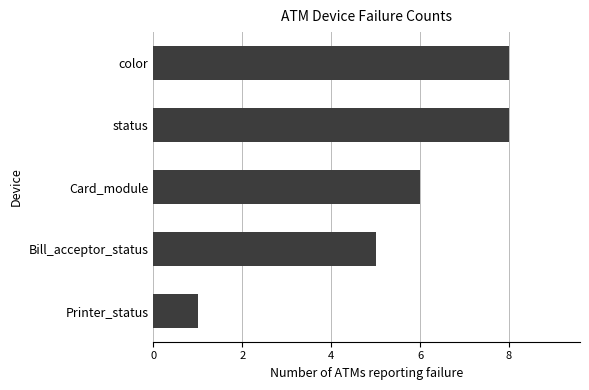

Reading top to bottom, list all the values displayed in this chart.

color=8	status=8	Card_module=6	Bill_acceptor_status=5	Printer_status=1